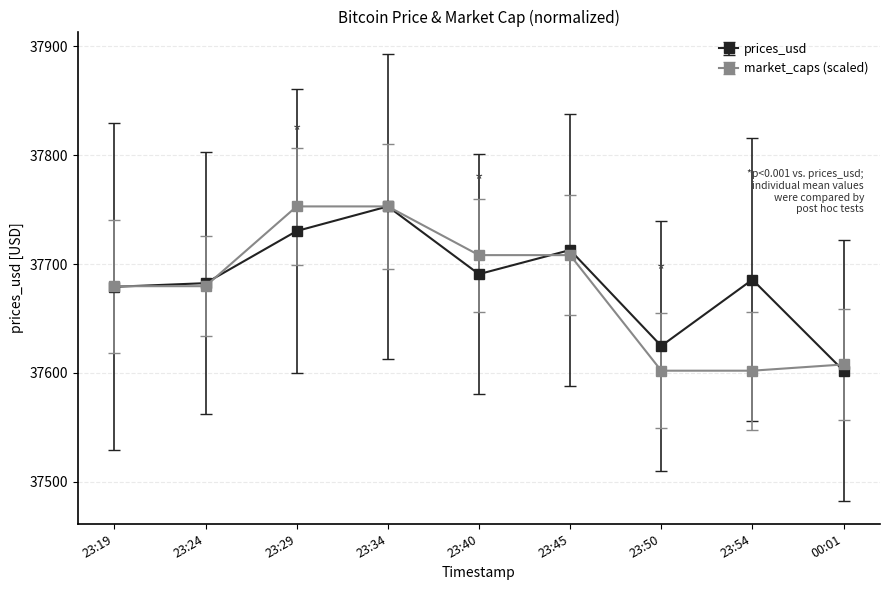

Which series changed the most between 23:40 and 23:50?

market_caps (scaled)